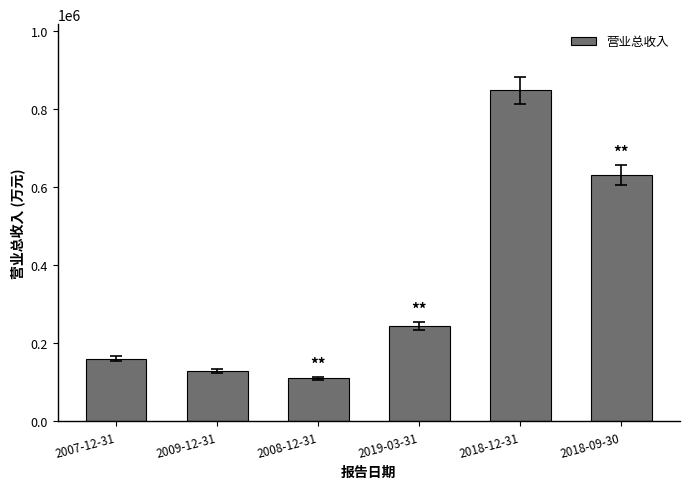

Reading left to right, list all the values displayed in this chart.

160123	129816	110281	244678	847277	630345